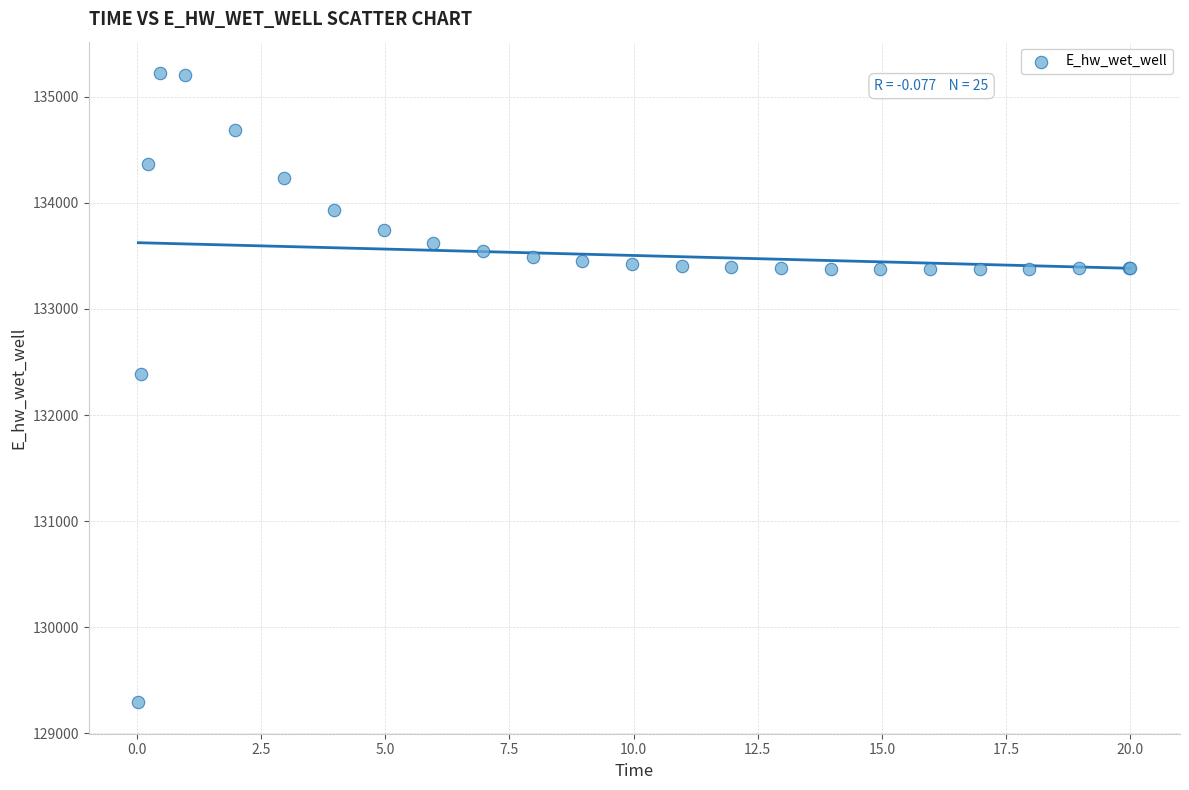

What Y value in the scatter plot is closest to 132257?

132388.0